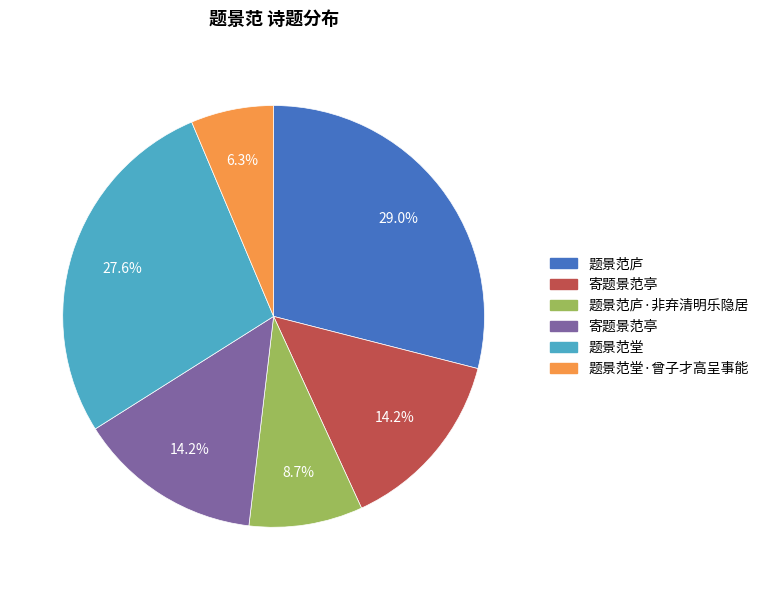

Count the number of slices in the pie.

6